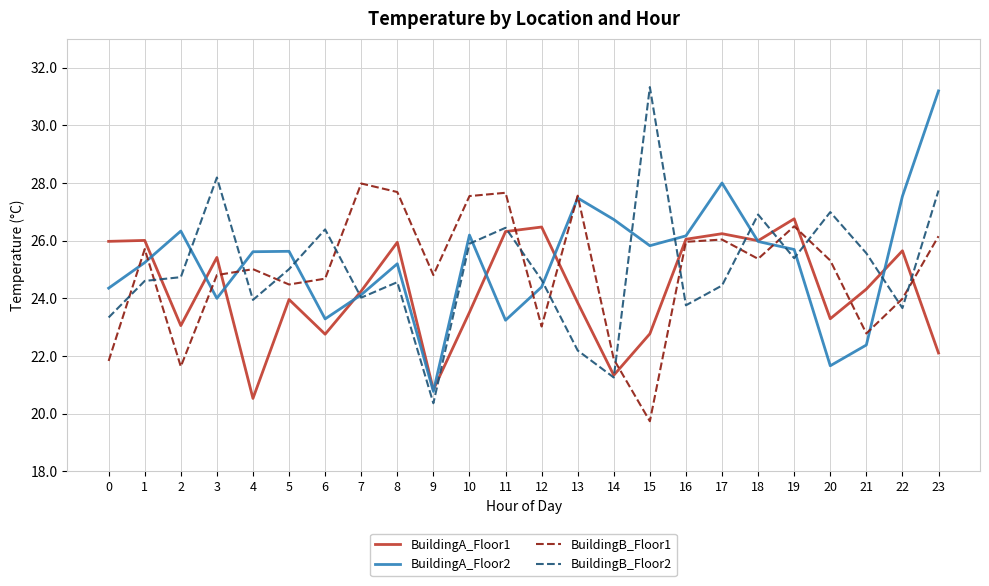

True or false: BuildingA_Floor1 and BuildingB_Floor2 cross at least once.

True